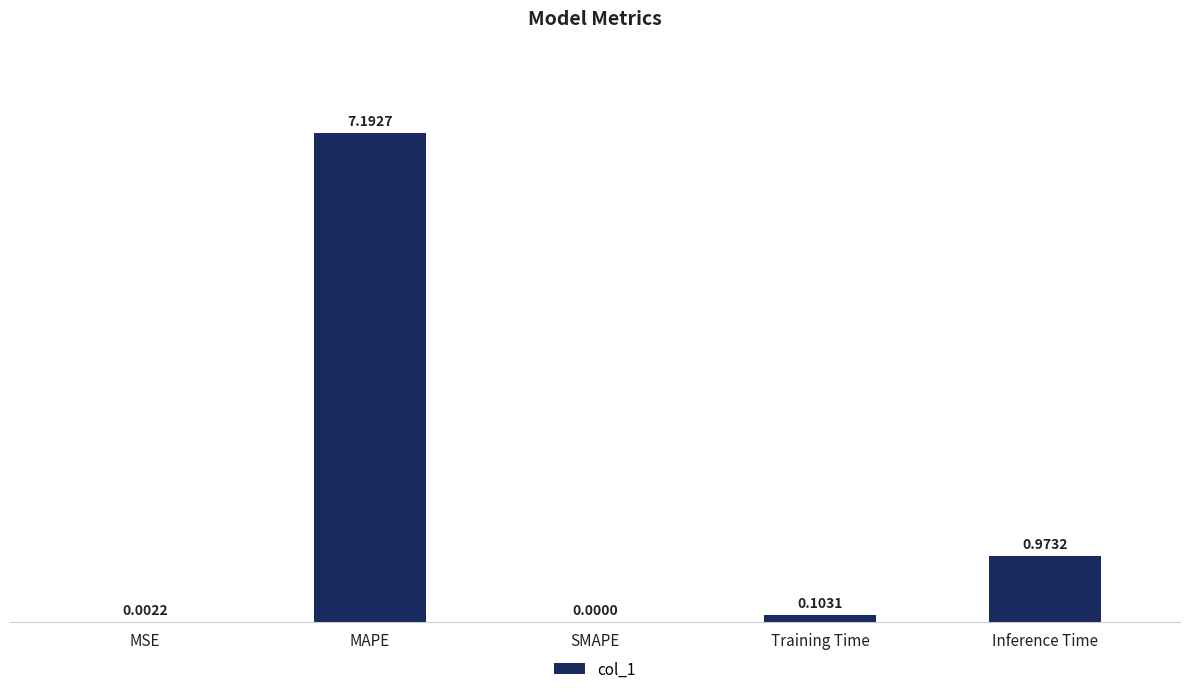

What is the difference between the values at SMAPE and MAPE?

7.2